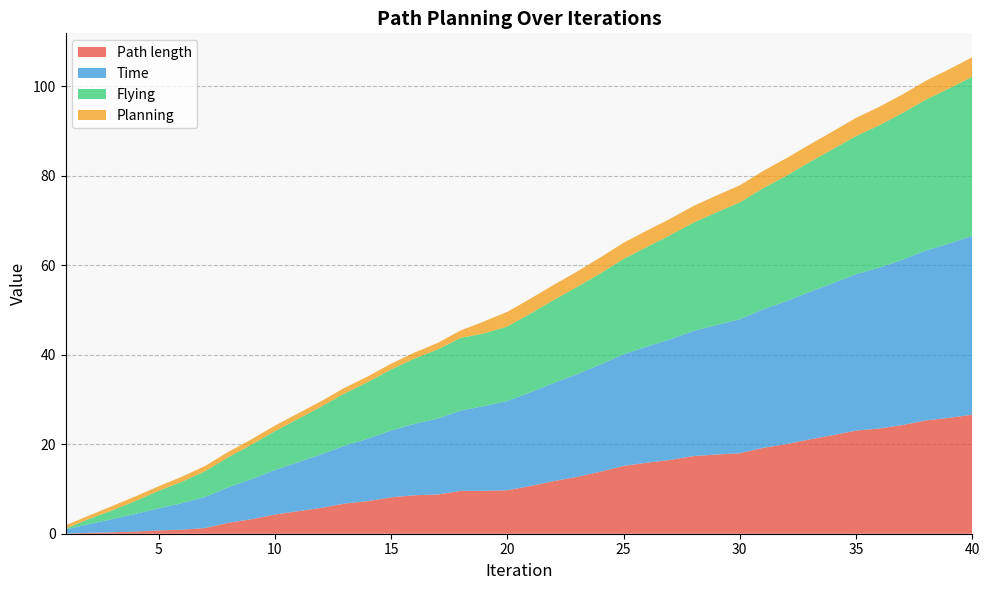

Reading left to right, what are all the values shown in this chart?

Path length: 0.0	0.2	0.3	0.5	0.7	0.9	1.3	2.4	3.3	4.3	5.0	5.8	6.7	7.3	8.1	8.6	8.8	9.6	9.6	9.7	10.7	11.8	12.7	13.9	15.2	15.9	16.5	17.3	17.7	18.0	19.2	20.0	21.1	22.0	23.0	23.5	24.3	25.3	25.9	26.6
Time: 0.9	1.9	2.9	3.9	4.9	5.9	6.9	7.9	8.9	9.9	10.9	11.9	12.9	13.9	14.9	15.9	16.9	17.9	18.9	19.9	20.9	21.9	22.9	23.9	24.9	25.9	26.9	27.9	28.9	29.9	30.9	31.9	32.9	33.9	34.9	35.9	36.9	37.9	38.9	39.9
Flying: 0.2	1.2	1.9	2.9	3.9	4.8	5.7	6.7	7.7	8.7	9.7	10.7	11.7	12.7	13.6	14.6	15.4	16.2	16.2	16.6	17.6	18.5	19.5	20.3	21.3	22.3	23.3	24.2	25.2	26.1	27.1	28.0	29.0	30.0	30.9	31.8	32.8	33.7	34.6	35.5
Planning: 0.7	0.8	1.0	1.0	1.0	1.1	1.2	1.2	1.2	1.2	1.2	1.2	1.3	1.3	1.3	1.3	1.5	1.7	2.7	3.3	3.3	3.4	3.4	3.6	3.6	3.7	3.7	3.7	3.8	3.8	3.9	3.9	3.9	4.0	4.1	4.1	4.1	4.2	4.3	4.4